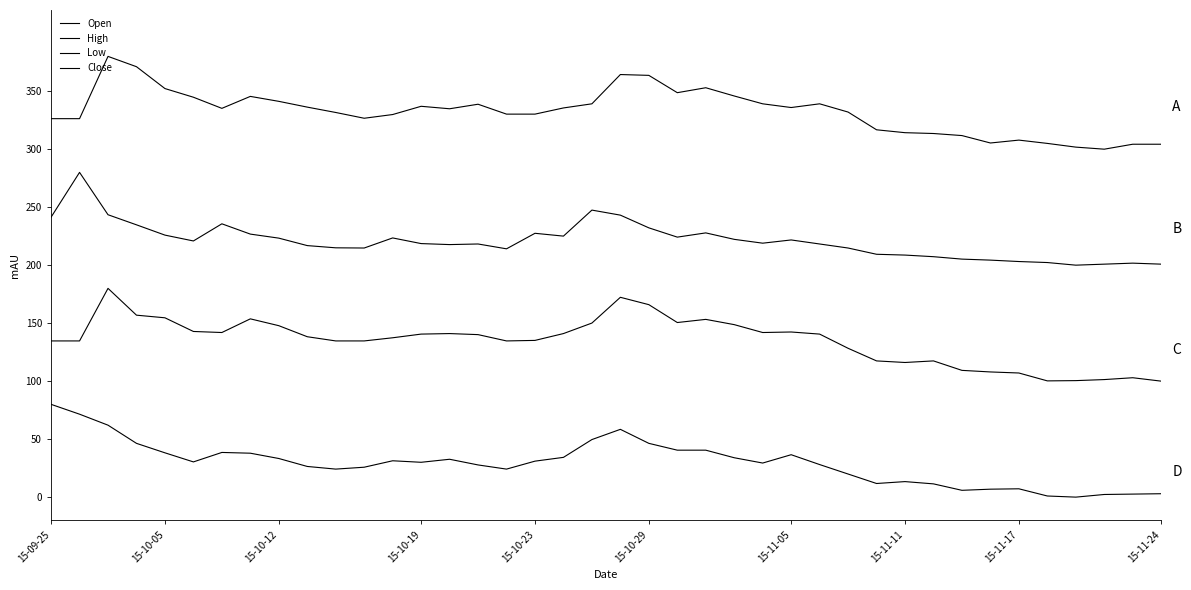

Does the chart display data point markers on the line(s)?

No